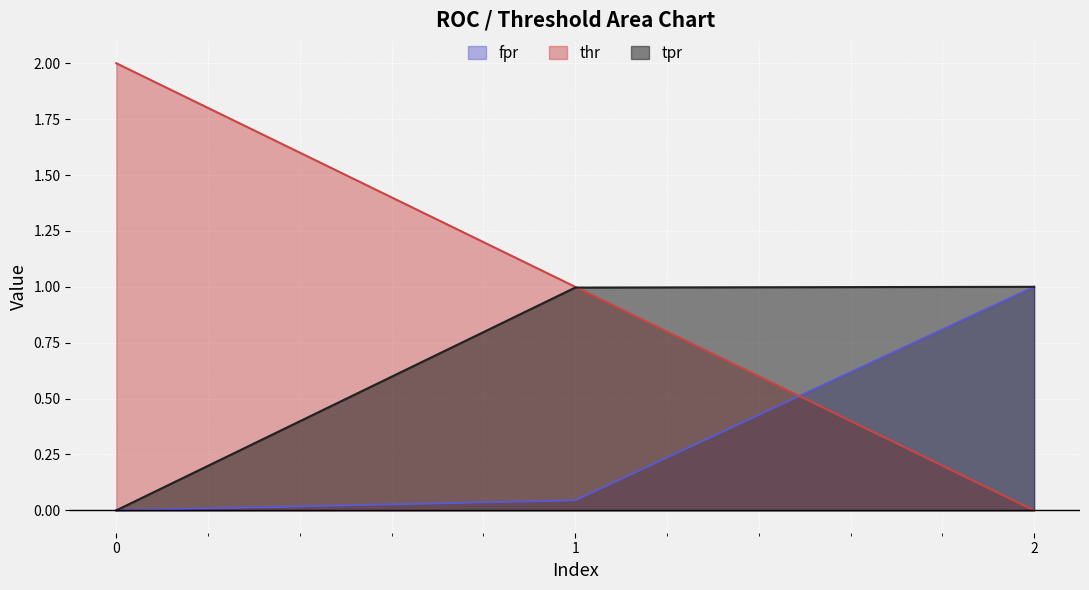

How many series are shown in this chart?

3